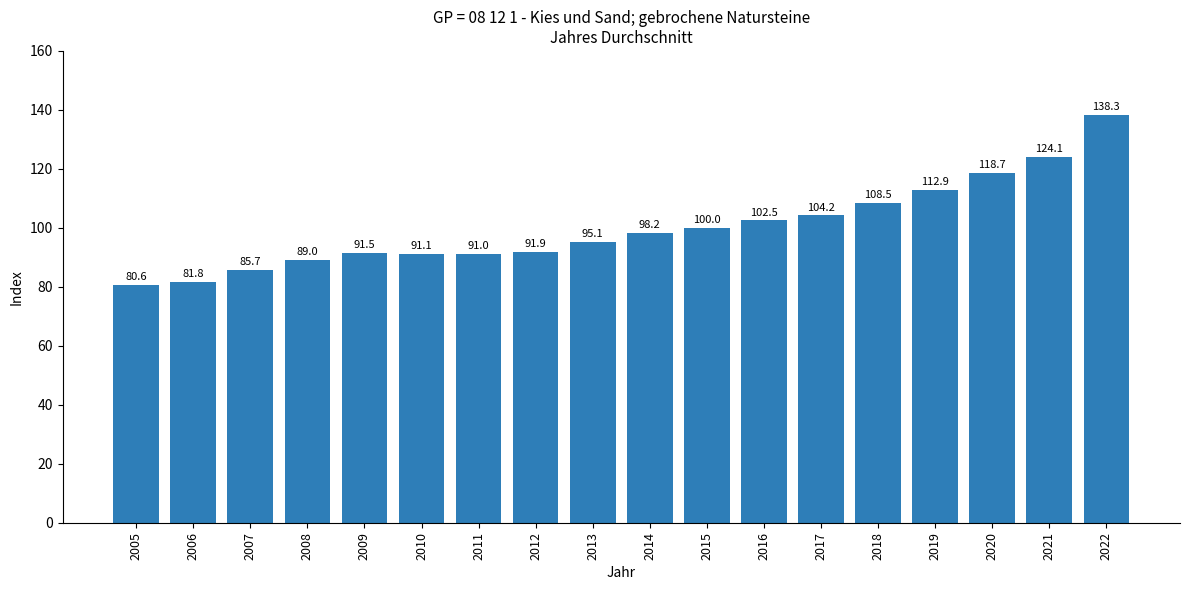

Approximately how many times larger is the value at 2007 compared to 2017?

0.8